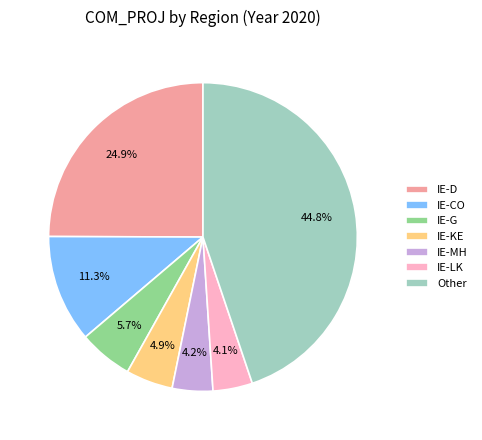

Do IE-LK and IE-D together represent more than half of the pie?

No